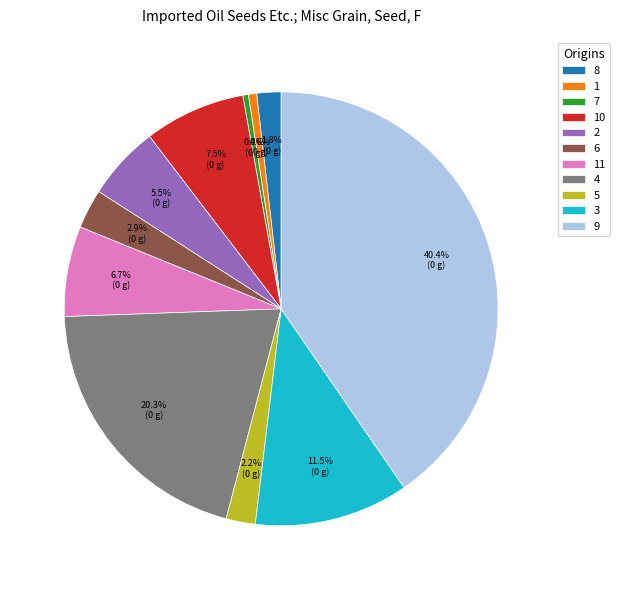

How many slices are in this pie chart?

11